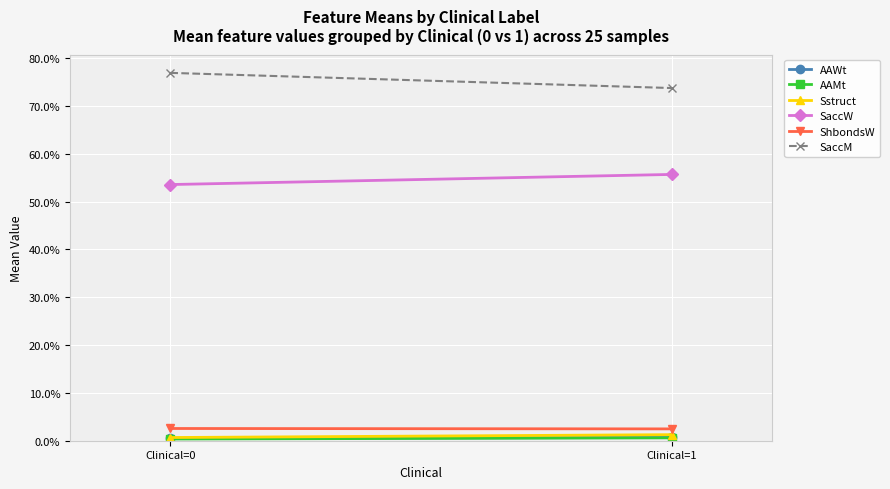

The AAMt series shows 0.0 at Clinical=0. True or false?

False